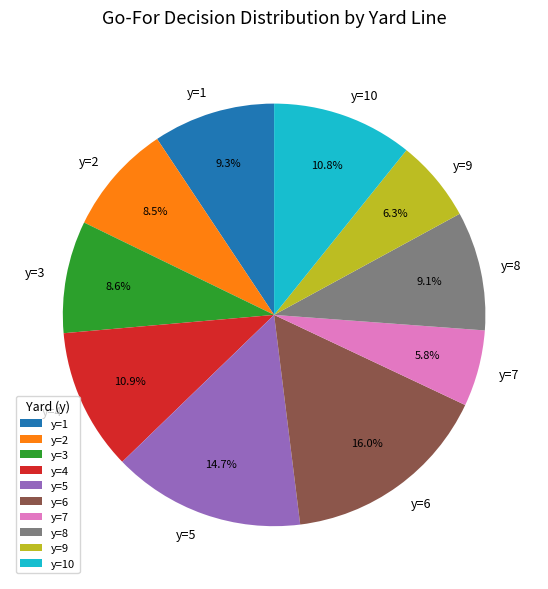

To the nearest percent, what portion does y=3 represent?

9%